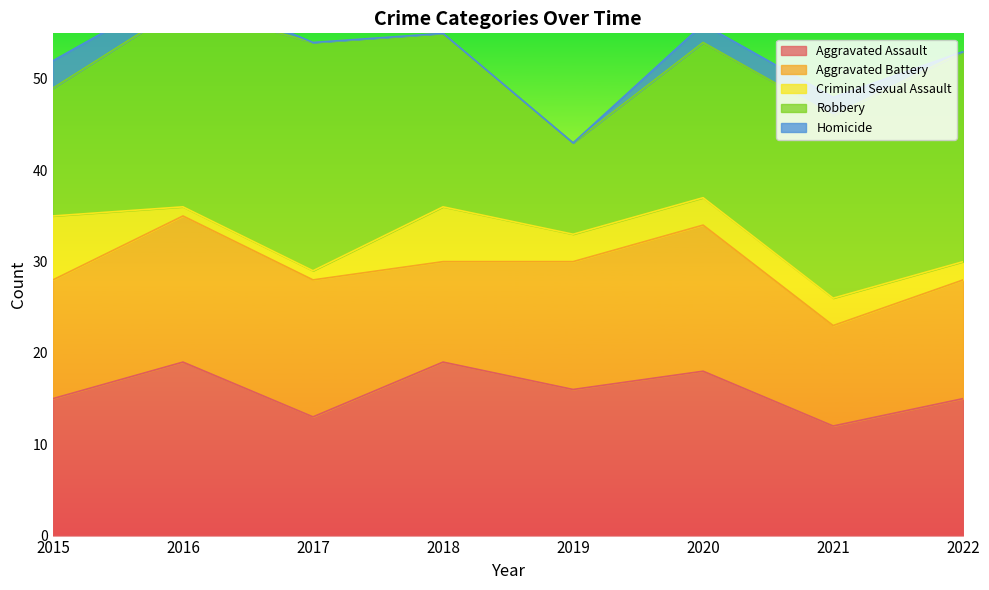

How many intersections are there between Criminal Sexual Assault and Homicide?

2